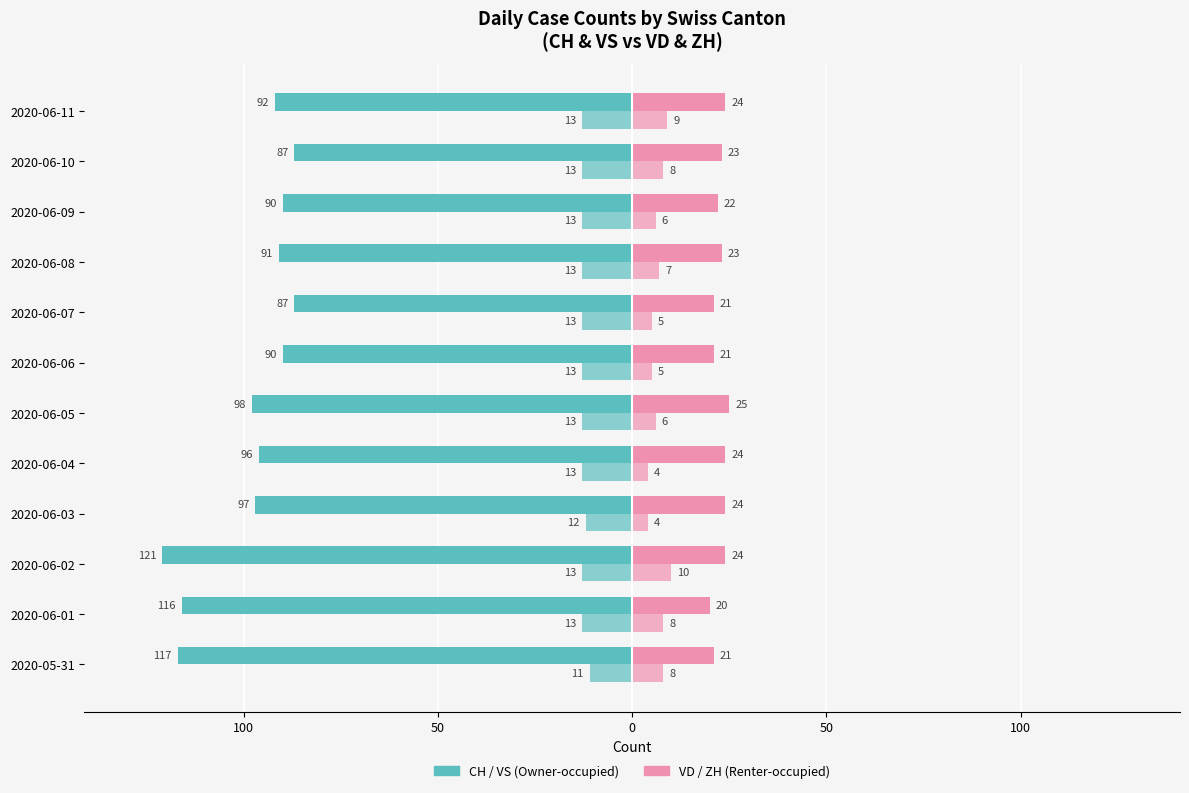

Reading left to right, what are all the values shown in this chart?

CH (Owner-occupied): -117	-116	-121	-97	-96	-98	-90	-87	-91	-90	-87	-92
VS: -11	-13	-13	-12	-13	-13	-13	-13	-13	-13	-13	-13
VD (Renter-occupied): 21	20	24	24	24	25	21	21	23	22	23	24
ZH: 8	8	10	4	4	6	5	5	7	6	8	9